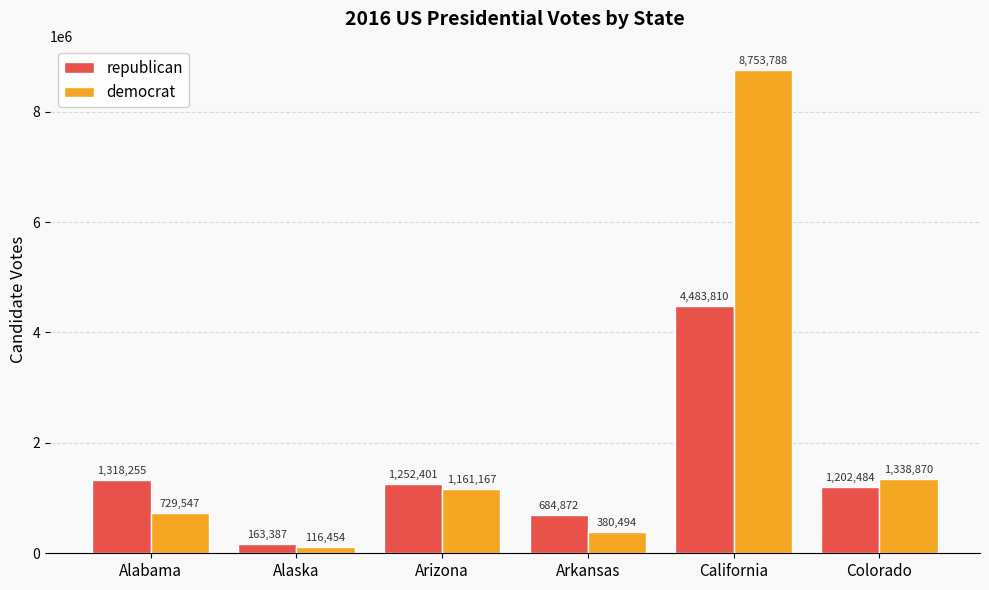

At how many categories does at least one series exceed 8509260?

1